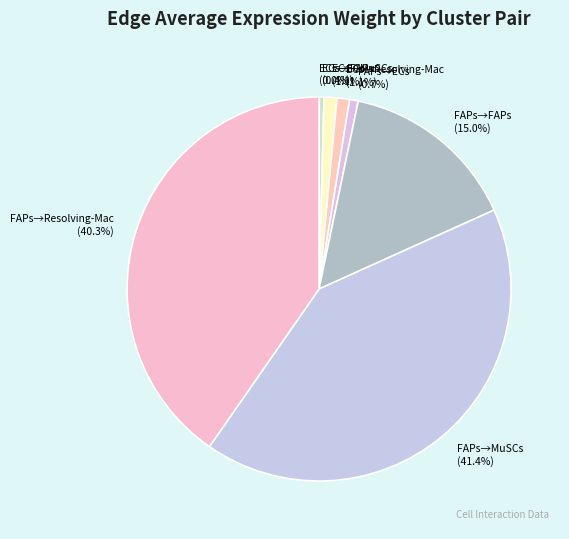

How much of the chart is everything except ECs→FAPs (0.4%)?

99.6%